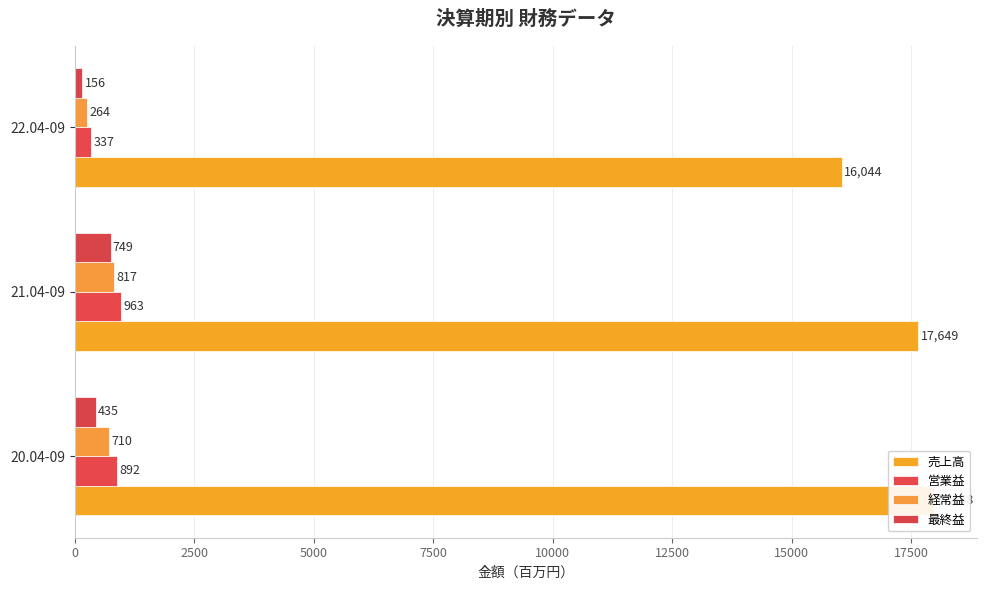

Reading left to right, list all the values displayed in this chart.

売上高: 17968	17649	16044
営業益: 892	963	337
経常益: 710	817	264
最終益: 435	749	156